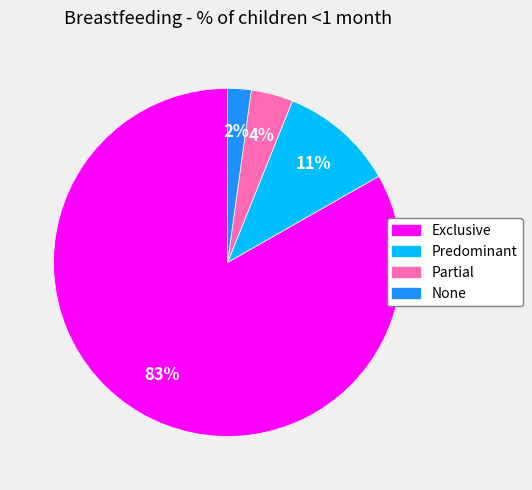

Do Predominant and Exclusive together represent more than half of the pie?

Yes